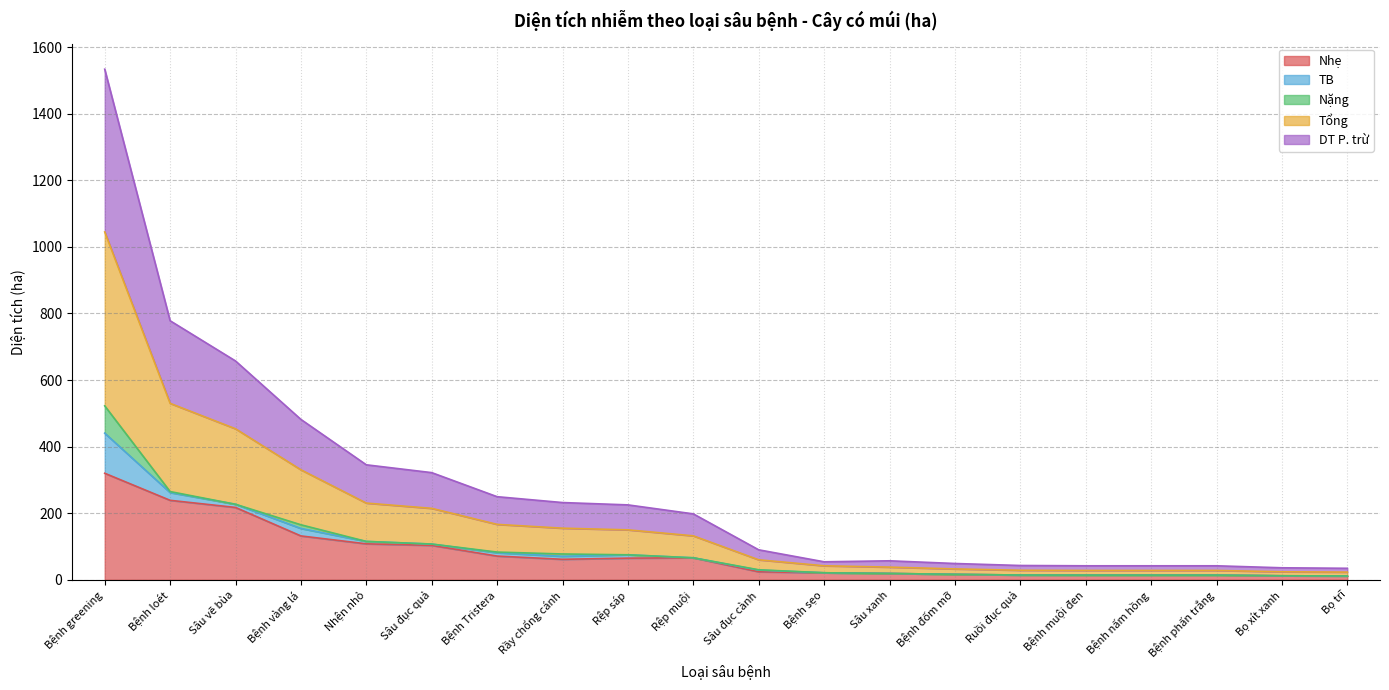

True or false: DT P. trừ and Nhẹ cross at least once.

False